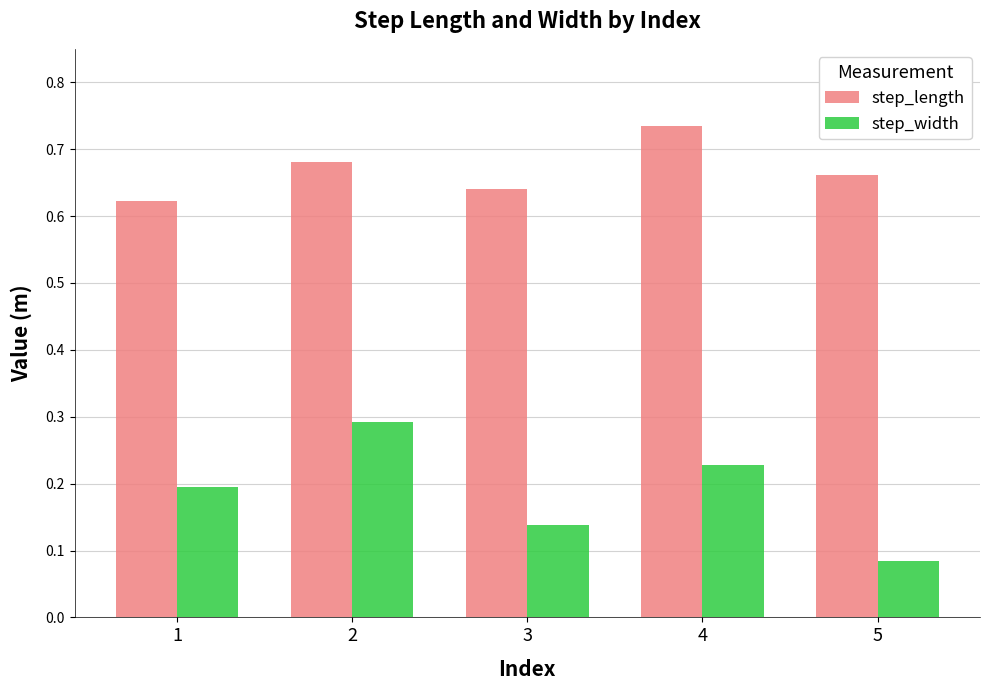

What is the sum of the step_width values at 2 and 4?

0.5